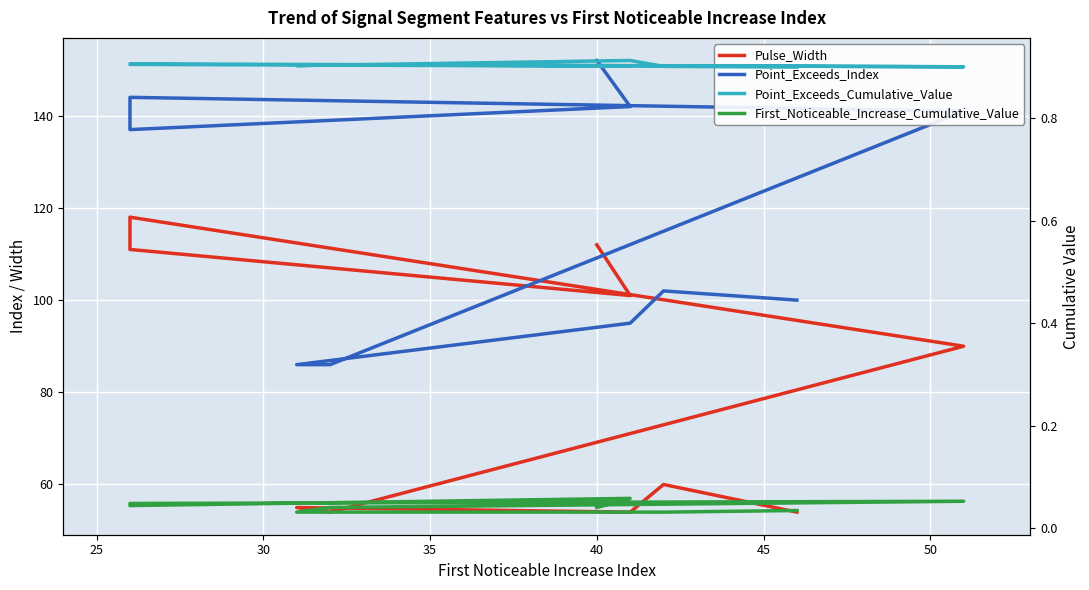

What is the value of the Point_Exceeds_Index point at the 2nd from the left?

142.0